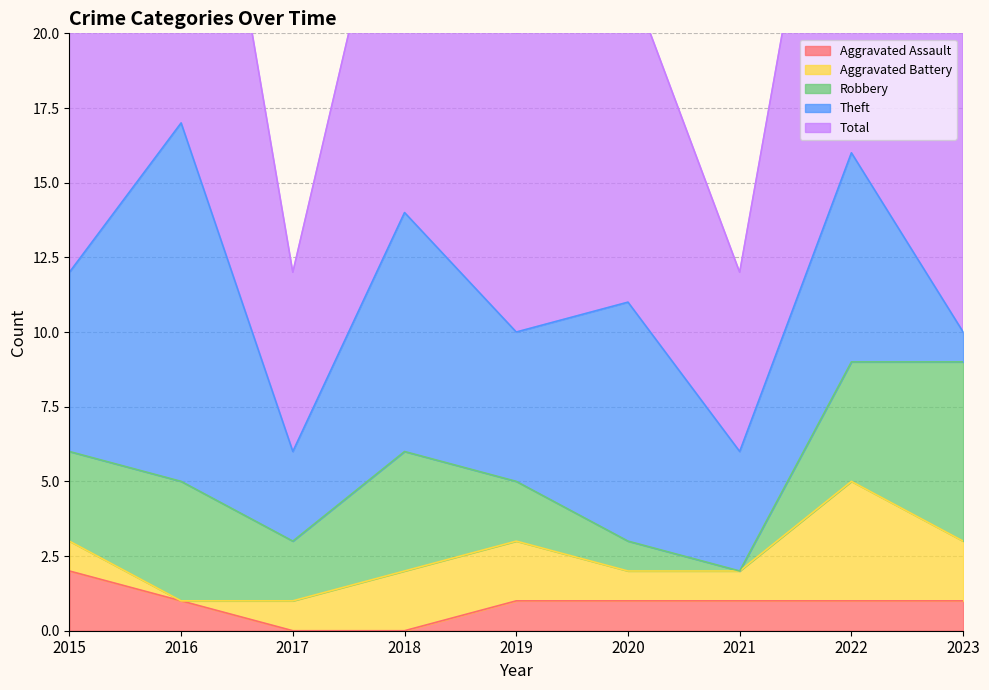

The value of Aggravated Assault at 2023 is 2. True or false?

False